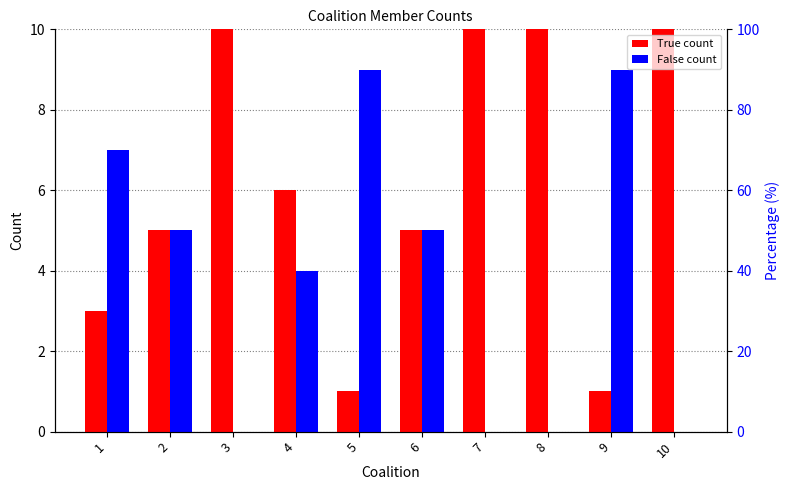

How many groups of bars are there?

10